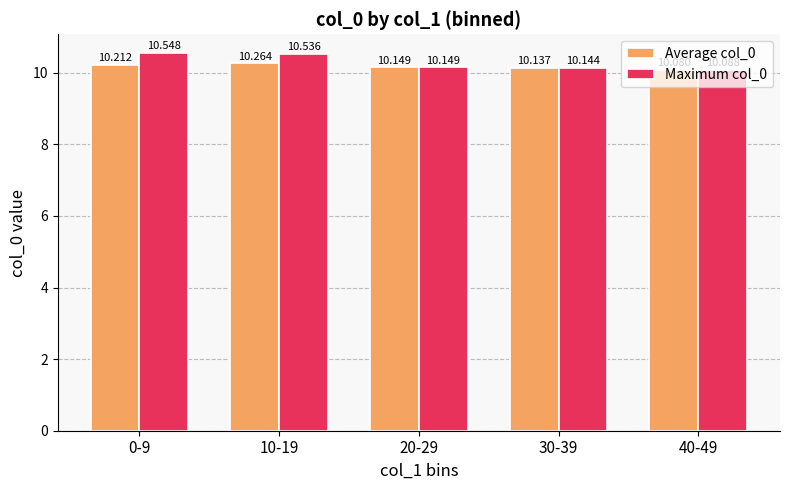

What is the smallest value displayed?

10.1